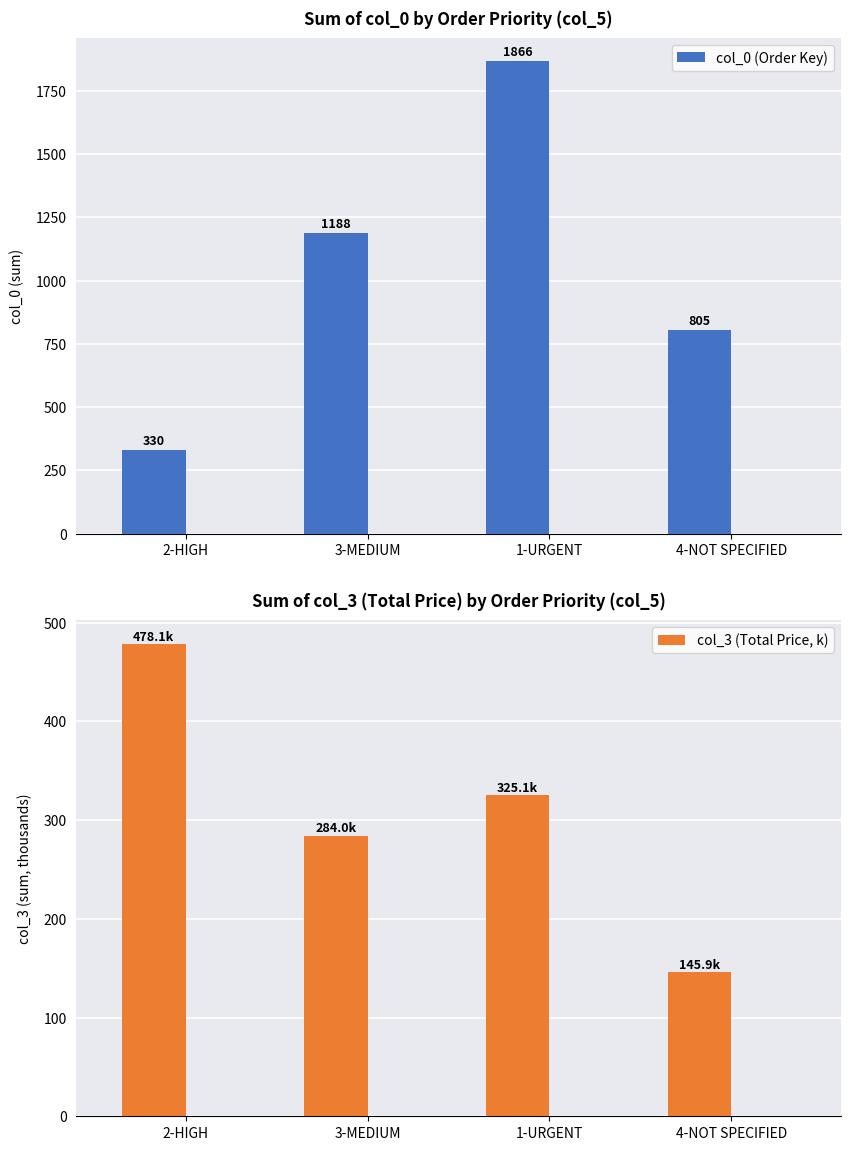

Which series has the largest total across all categories?

col_0 (Order Key)